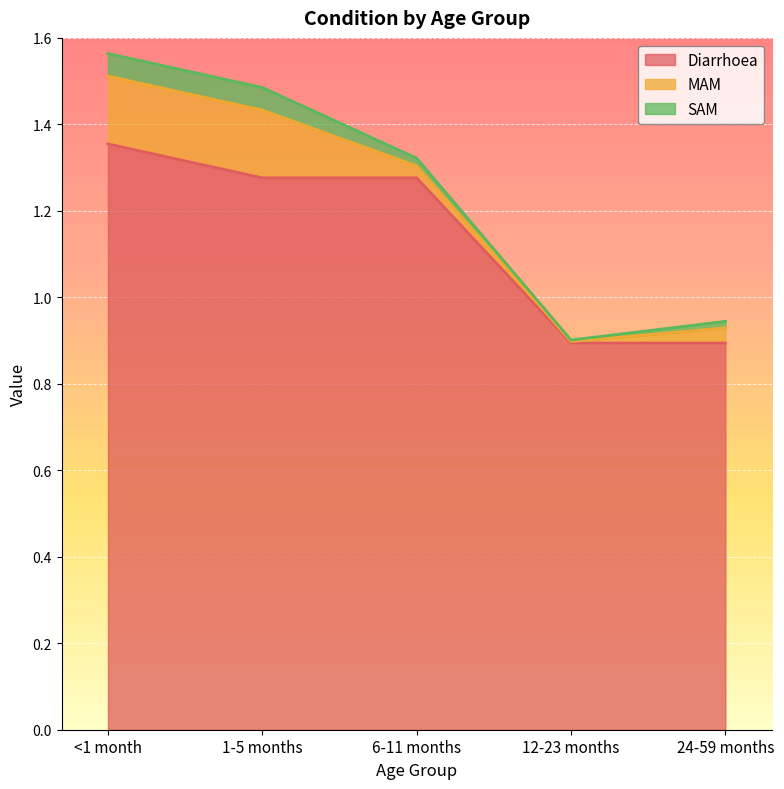

What is the difference between the highest and lowest values at 12-23 months?

0.9